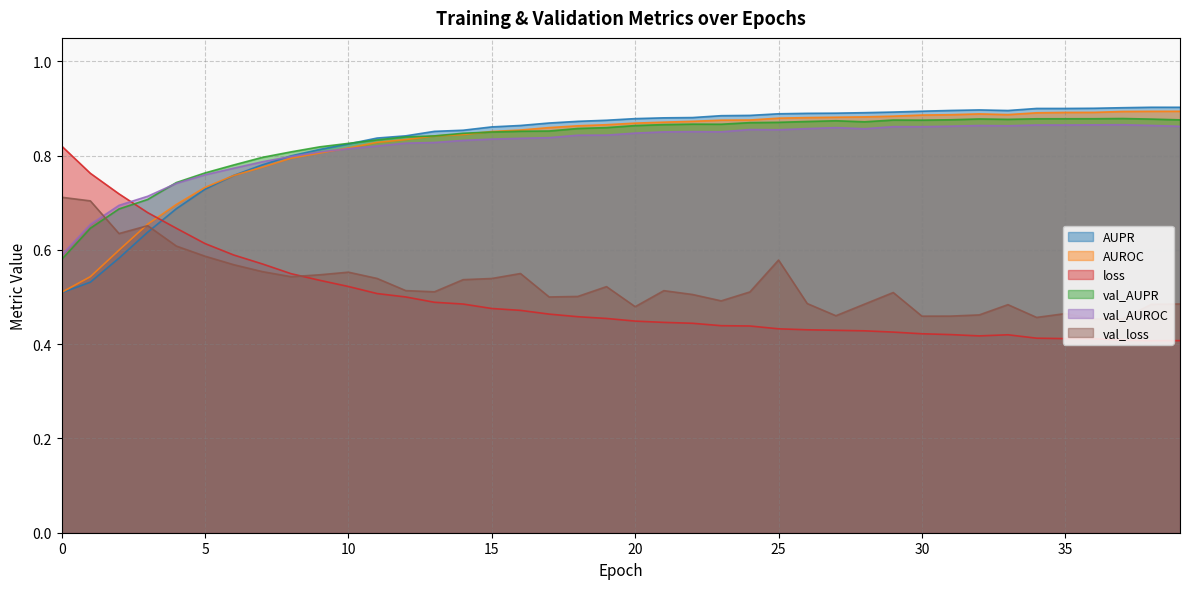

Which category has the highest value across all series?

38